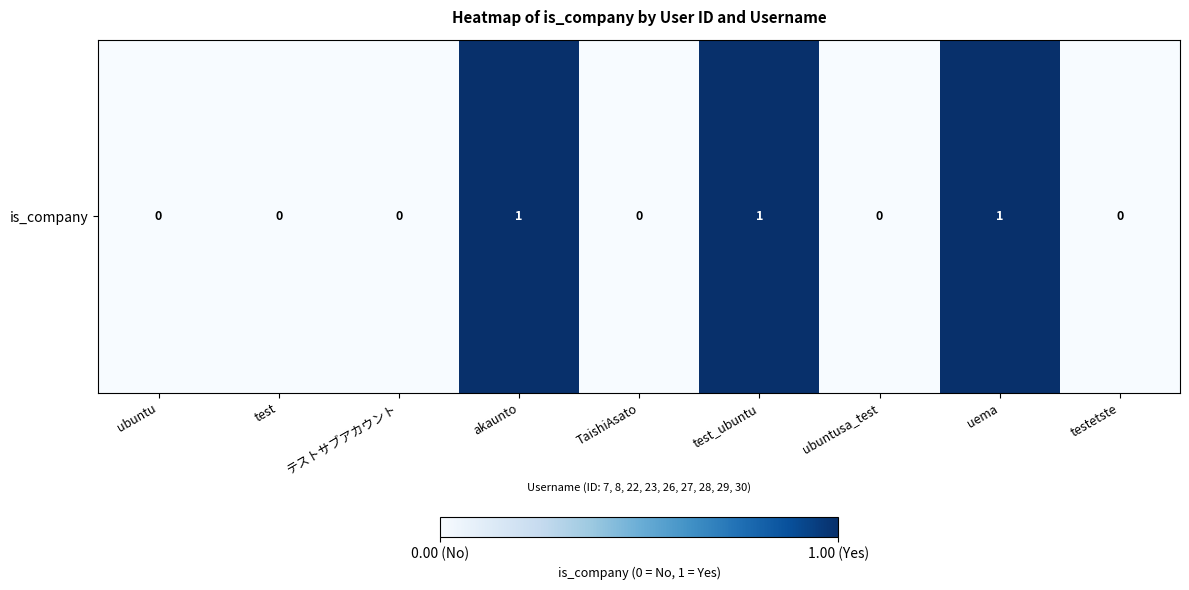

How many series are shown in this chart?

1